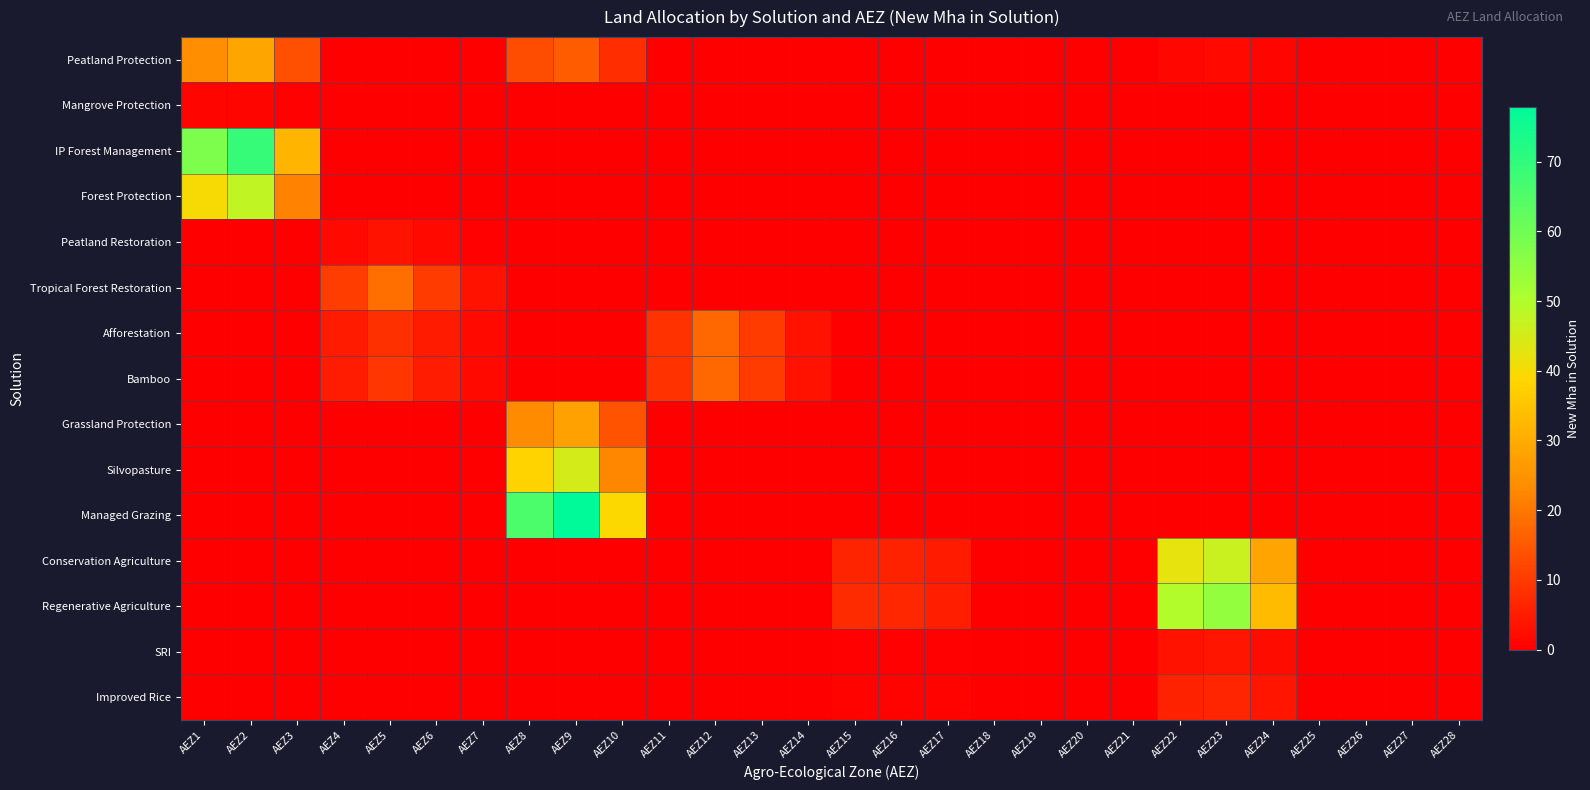

Reading left to right, transcribe all the data shown in this chart.

Peatland Protection: AEZ1=24.1	AEZ2=28.8	AEZ3=13.4	AEZ4=0.0	AEZ5=0.0	AEZ6=0.0	AEZ7=0.0	AEZ8=13.2	AEZ9=15.6	AEZ10=7.8	AEZ11=0.0	AEZ12=0.0	AEZ13=0.0	AEZ14=0.0	AEZ15=0.2	AEZ16=0.2	AEZ17=0.1	AEZ18=0.0	AEZ19=0.0	AEZ20=0.0	AEZ21=0.0	AEZ22=1.4	AEZ23=1.5	AEZ24=0.9	AEZ25=0.0	AEZ26=0.0	AEZ27=0.0	AEZ28=0.0
Mangrove Protection: AEZ1=1.0	AEZ2=1.2	AEZ3=0.5	AEZ4=0.0	AEZ5=0.0	AEZ6=0.0	AEZ7=0.0	AEZ8=0.0	AEZ9=0.0	AEZ10=0.0	AEZ11=0.0	AEZ12=0.0	AEZ13=0.0	AEZ14=0.0	AEZ15=0.0	AEZ16=0.0	AEZ17=0.0	AEZ18=0.0	AEZ19=0.0	AEZ20=0.0	AEZ21=0.0	AEZ22=0.0	AEZ23=0.0	AEZ24=0.0	AEZ25=0.0	AEZ26=0.0	AEZ27=0.0	AEZ28=0.0
IP Forest Management: AEZ1=57.8	AEZ2=69.1	AEZ3=32.1	AEZ4=0.0	AEZ5=0.0	AEZ6=0.0	AEZ7=0.0	AEZ8=0.0	AEZ9=0.0	AEZ10=0.0	AEZ11=0.0	AEZ12=0.0	AEZ13=0.0	AEZ14=0.0	AEZ15=0.0	AEZ16=0.0	AEZ17=0.0	AEZ18=0.0	AEZ19=0.0	AEZ20=0.0	AEZ21=0.0	AEZ22=0.0	AEZ23=0.0	AEZ24=0.0	AEZ25=0.0	AEZ26=0.0	AEZ27=0.0	AEZ28=0.0
Forest Protection: AEZ1=39.8	AEZ2=47.5	AEZ3=22.1	AEZ4=0.0	AEZ5=0.0	AEZ6=0.0	AEZ7=0.0	AEZ8=0.0	AEZ9=0.0	AEZ10=0.0	AEZ11=0.0	AEZ12=0.0	AEZ13=0.0	AEZ14=0.0	AEZ15=0.0	AEZ16=0.0	AEZ17=0.0	AEZ18=0.0	AEZ19=0.0	AEZ20=0.0	AEZ21=0.0	AEZ22=0.0	AEZ23=0.0	AEZ24=0.0	AEZ25=0.0	AEZ26=0.0	AEZ27=0.0	AEZ28=0.0
Peatland Restoration: AEZ1=0.0	AEZ2=0.0	AEZ3=0.0	AEZ4=1.8	AEZ5=3.1	AEZ6=1.7	AEZ7=0.6	AEZ8=0.0	AEZ9=0.0	AEZ10=0.0	AEZ11=0.0	AEZ12=0.0	AEZ13=0.0	AEZ14=0.0	AEZ15=0.0	AEZ16=0.0	AEZ17=0.0	AEZ18=0.0	AEZ19=0.0	AEZ20=0.0	AEZ21=0.0	AEZ22=0.0	AEZ23=0.0	AEZ24=0.0	AEZ25=0.0	AEZ26=0.0	AEZ27=0.0	AEZ28=0.0
Tropical Forest Restoration: AEZ1=0.0	AEZ2=0.0	AEZ3=0.0	AEZ4=10.5	AEZ5=18.6	AEZ6=10.3	AEZ7=3.5	AEZ8=0.0	AEZ9=0.0	AEZ10=0.0	AEZ11=0.0	AEZ12=0.0	AEZ13=0.0	AEZ14=0.0	AEZ15=0.0	AEZ16=0.0	AEZ17=0.0	AEZ18=0.0	AEZ19=0.0	AEZ20=0.0	AEZ21=0.0	AEZ22=0.0	AEZ23=0.0	AEZ24=0.0	AEZ25=0.0	AEZ26=0.0	AEZ27=0.0	AEZ28=0.0
Afforestation: AEZ1=0.0	AEZ2=0.0	AEZ3=0.0	AEZ4=4.7	AEZ5=8.4	AEZ6=4.6	AEZ7=1.6	AEZ8=0.0	AEZ9=0.0	AEZ10=0.0	AEZ11=8.6	AEZ12=17.4	AEZ13=10.1	AEZ14=3.1	AEZ15=0.0	AEZ16=0.0	AEZ17=0.0	AEZ18=0.0	AEZ19=0.0	AEZ20=0.0	AEZ21=0.0	AEZ22=0.0	AEZ23=0.0	AEZ24=0.0	AEZ25=0.0	AEZ26=0.0	AEZ27=0.0	AEZ28=0.0
Bamboo: AEZ1=0.0	AEZ2=0.0	AEZ3=0.0	AEZ4=5.2	AEZ5=9.1	AEZ6=5.0	AEZ7=1.7	AEZ8=0.0	AEZ9=0.0	AEZ10=0.0	AEZ11=8.6	AEZ12=17.4	AEZ13=10.1	AEZ14=3.1	AEZ15=0.0	AEZ16=0.0	AEZ17=0.0	AEZ18=0.0	AEZ19=0.0	AEZ20=0.0	AEZ21=0.0	AEZ22=0.0	AEZ23=0.0	AEZ24=0.0	AEZ25=0.0	AEZ26=0.0	AEZ27=0.0	AEZ28=0.0
Grassland Protection: AEZ1=0.0	AEZ2=0.0	AEZ3=0.0	AEZ4=0.0	AEZ5=0.0	AEZ6=0.0	AEZ7=0.0	AEZ8=23.6	AEZ9=27.9	AEZ10=14.0	AEZ11=0.0	AEZ12=0.0	AEZ13=0.0	AEZ14=0.0	AEZ15=0.0	AEZ16=0.0	AEZ17=0.0	AEZ18=0.0	AEZ19=0.0	AEZ20=0.0	AEZ21=0.0	AEZ22=0.0	AEZ23=0.0	AEZ24=0.0	AEZ25=0.0	AEZ26=0.0	AEZ27=0.0	AEZ28=0.0
Silvopasture: AEZ1=0.0	AEZ2=0.0	AEZ3=0.0	AEZ4=0.0	AEZ5=0.0	AEZ6=0.0	AEZ7=0.0	AEZ8=38.1	AEZ9=45.0	AEZ10=22.6	AEZ11=0.0	AEZ12=0.0	AEZ13=0.0	AEZ14=0.0	AEZ15=0.0	AEZ16=0.0	AEZ17=0.0	AEZ18=0.0	AEZ19=0.0	AEZ20=0.0	AEZ21=0.0	AEZ22=0.0	AEZ23=0.0	AEZ24=0.0	AEZ25=0.0	AEZ26=0.0	AEZ27=0.0	AEZ28=0.0
Managed Grazing: AEZ1=0.0	AEZ2=0.0	AEZ3=0.0	AEZ4=0.0	AEZ5=0.0	AEZ6=0.0	AEZ7=0.0	AEZ8=65.8	AEZ9=77.8	AEZ10=39.0	AEZ11=0.0	AEZ12=0.0	AEZ13=0.0	AEZ14=0.0	AEZ15=0.0	AEZ16=0.0	AEZ17=0.0	AEZ18=0.0	AEZ19=0.0	AEZ20=0.0	AEZ21=0.0	AEZ22=0.0	AEZ23=0.0	AEZ24=0.0	AEZ25=0.0	AEZ26=0.0	AEZ27=0.0	AEZ28=0.0
Conservation Agriculture: AEZ1=0.0	AEZ2=0.0	AEZ3=0.0	AEZ4=0.0	AEZ5=0.0	AEZ6=0.0	AEZ7=0.0	AEZ8=0.0	AEZ9=0.0	AEZ10=0.0	AEZ11=0.0	AEZ12=0.0	AEZ13=0.0	AEZ14=0.0	AEZ15=6.3	AEZ16=5.8	AEZ17=4.6	AEZ18=0.0	AEZ19=0.0	AEZ20=0.0	AEZ21=0.0	AEZ22=42.5	AEZ23=46.6	AEZ24=28.4	AEZ25=0.0	AEZ26=0.0	AEZ27=0.0	AEZ28=0.0
Regenerative Agriculture: AEZ1=0.0	AEZ2=0.0	AEZ3=0.0	AEZ4=0.0	AEZ5=0.0	AEZ6=0.0	AEZ7=0.0	AEZ8=0.0	AEZ9=0.0	AEZ10=0.0	AEZ11=0.0	AEZ12=0.0	AEZ13=0.0	AEZ14=0.0	AEZ15=7.3	AEZ16=6.8	AEZ17=5.4	AEZ18=0.0	AEZ19=0.0	AEZ20=0.0	AEZ21=0.0	AEZ22=49.7	AEZ23=54.6	AEZ24=33.3	AEZ25=0.0	AEZ26=0.0	AEZ27=0.0	AEZ28=0.0
SRI: AEZ1=0.0	AEZ2=0.0	AEZ3=0.0	AEZ4=0.0	AEZ5=0.0	AEZ6=0.0	AEZ7=0.0	AEZ8=0.0	AEZ9=0.0	AEZ10=0.0	AEZ11=0.0	AEZ12=0.0	AEZ13=0.0	AEZ14=0.0	AEZ15=0.5	AEZ16=0.5	AEZ17=0.4	AEZ18=0.0	AEZ19=0.0	AEZ20=0.0	AEZ21=0.0	AEZ22=3.5	AEZ23=3.9	AEZ24=2.4	AEZ25=0.0	AEZ26=0.0	AEZ27=0.0	AEZ28=0.0
Improved Rice: AEZ1=0.0	AEZ2=0.0	AEZ3=0.0	AEZ4=0.0	AEZ5=0.0	AEZ6=0.0	AEZ7=0.0	AEZ8=0.0	AEZ9=0.0	AEZ10=0.0	AEZ11=0.0	AEZ12=0.0	AEZ13=0.0	AEZ14=0.0	AEZ15=0.9	AEZ16=0.8	AEZ17=0.6	AEZ18=0.0	AEZ19=0.0	AEZ20=0.0	AEZ21=0.0	AEZ22=5.9	AEZ23=6.5	AEZ24=3.9	AEZ25=0.0	AEZ26=0.0	AEZ27=0.0	AEZ28=0.0